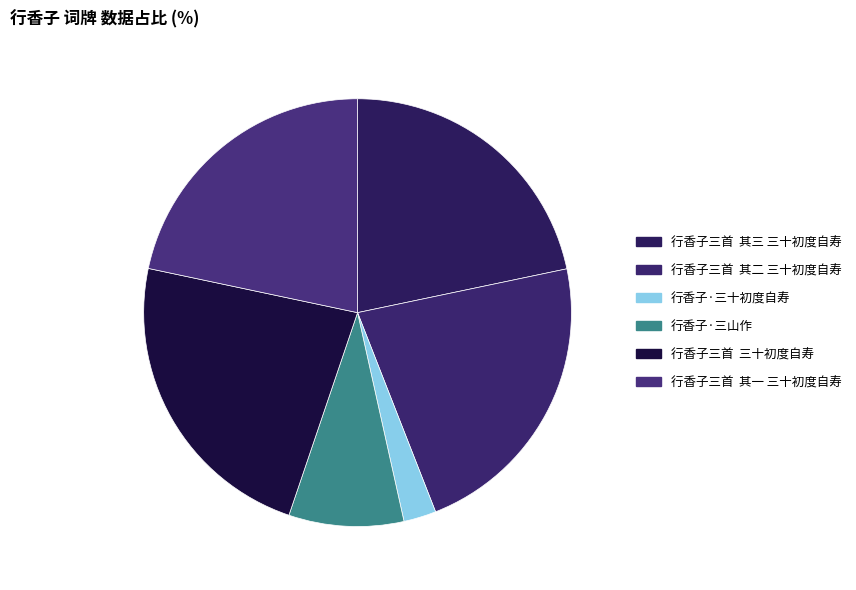

What is the largest slice in the pie chart?

行香子三首 三十初度自寿